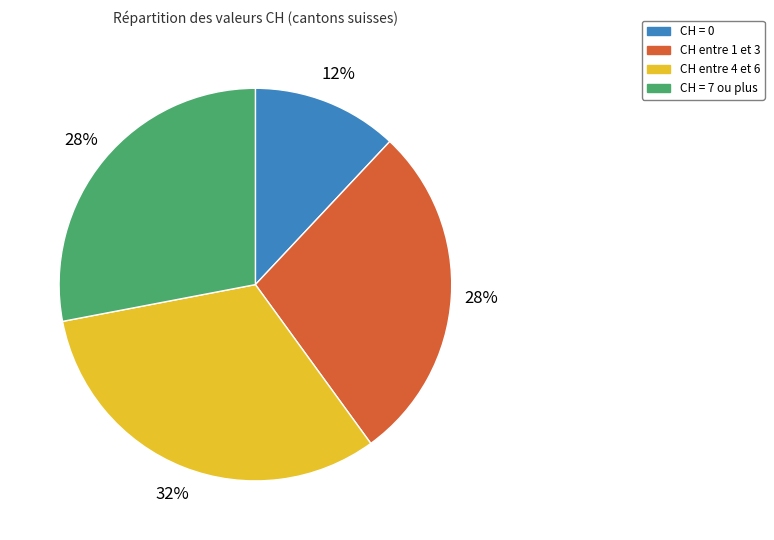

To the nearest percent, what is the difference between the CH entre 4 et 6 and CH = 0 slice percentages?

20%